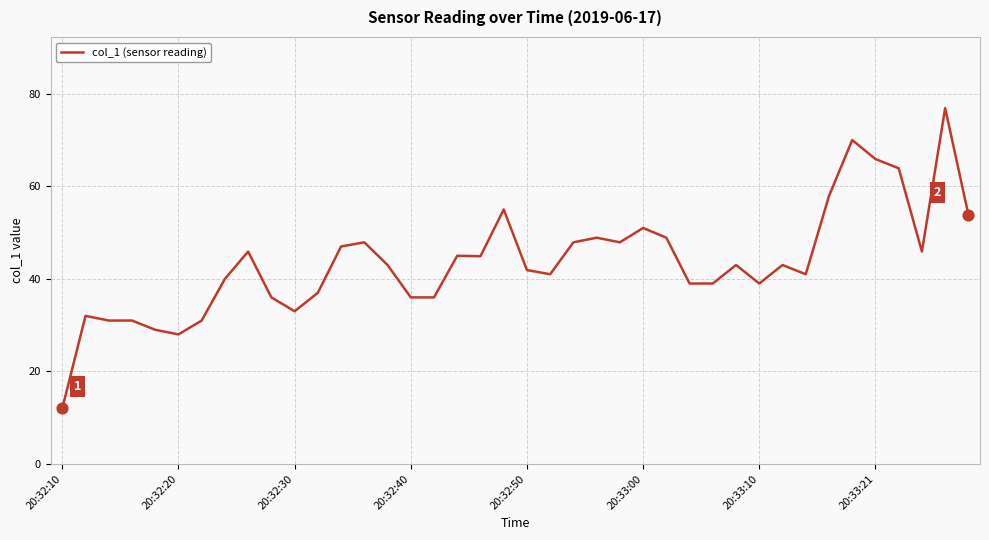

What is the greatest value displayed?

76.9